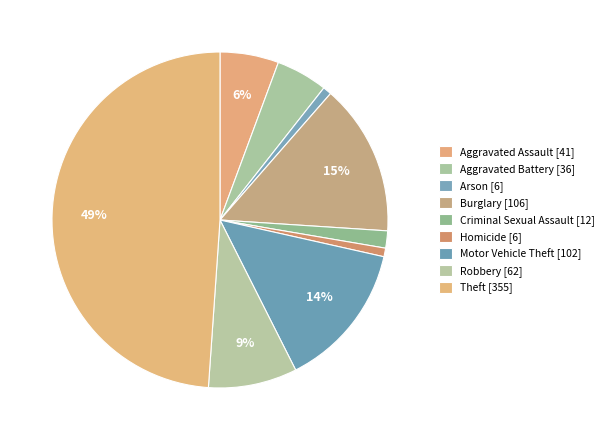

What is the largest slice in the pie chart?

Theft